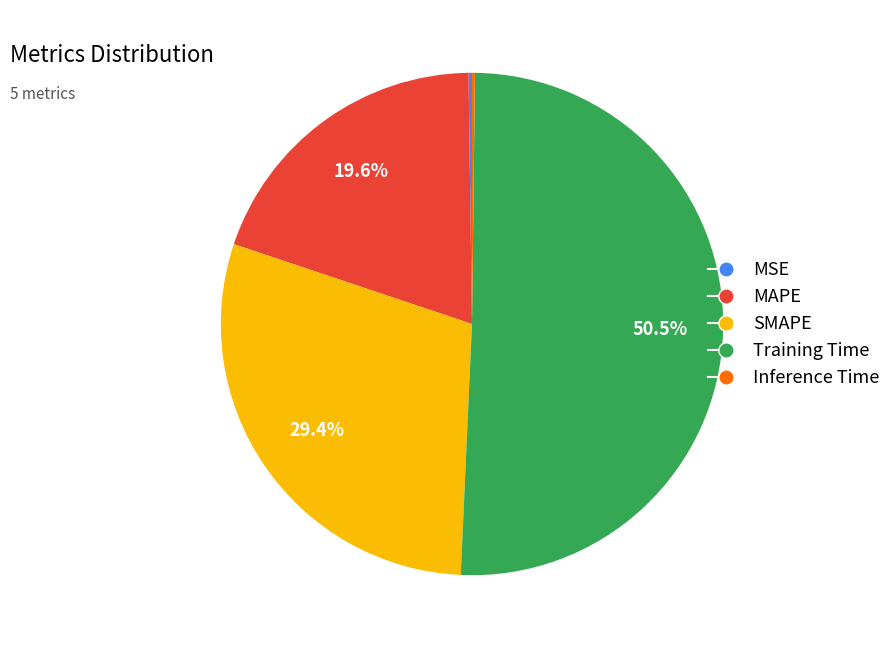

Is there a majority slice in this chart?

Yes